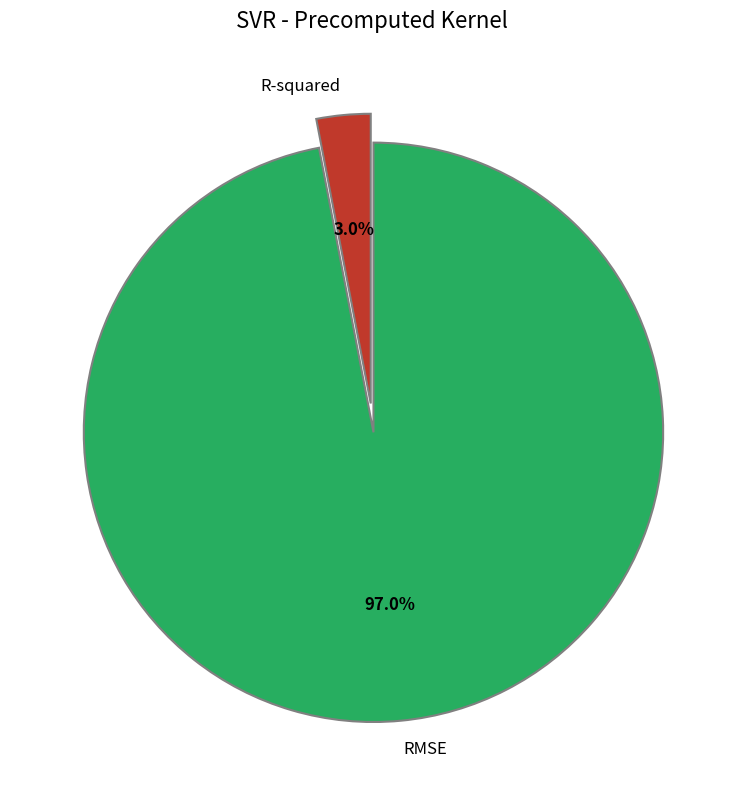

To the nearest percent, what portion does R-squared represent?

3%